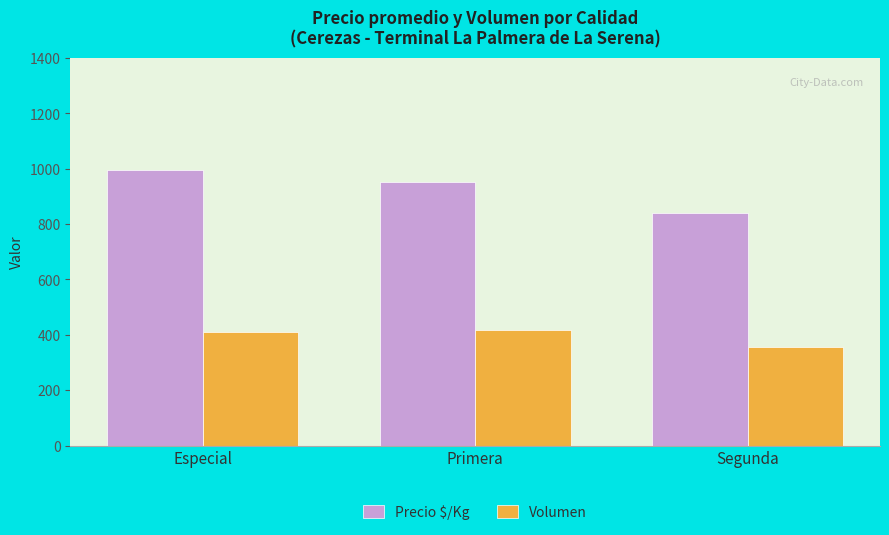

What is the label of the 3rd bar from the left?

Segunda